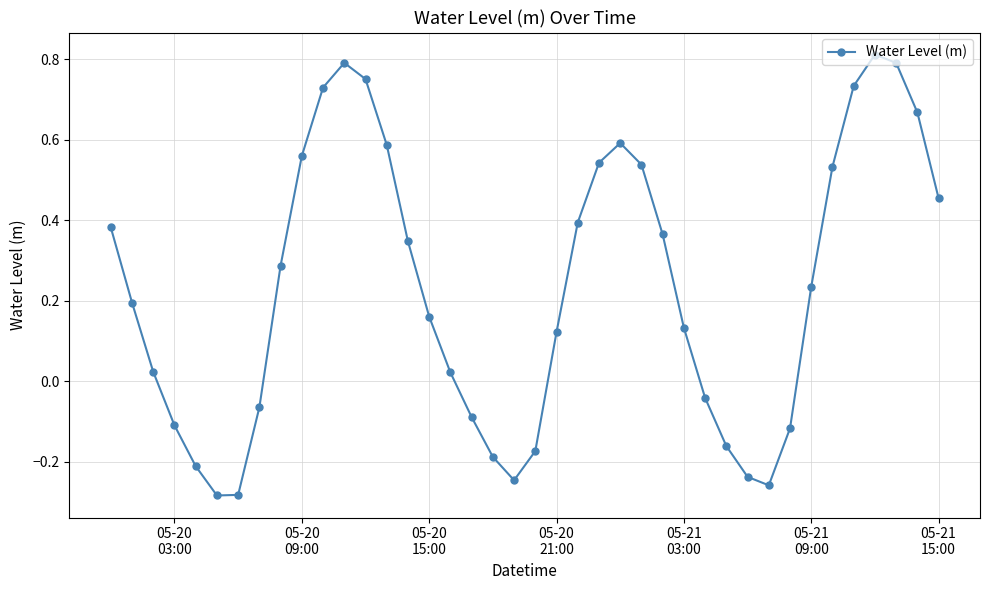

How many interior local valleys (lower than both neighbors) does the data have?

3